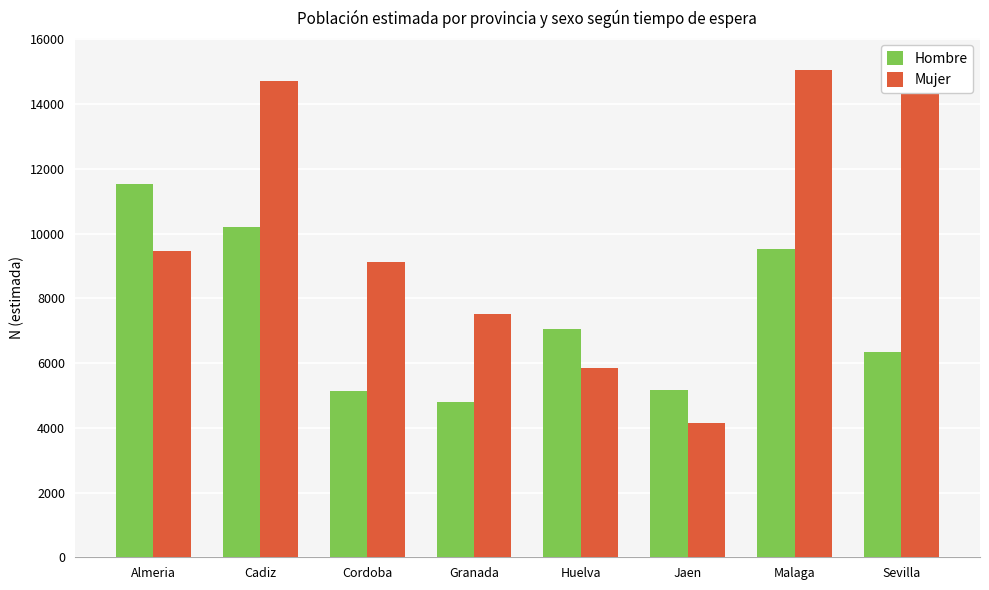

At Malaga, list the series in order from smallest to largest.

Hombre, Mujer